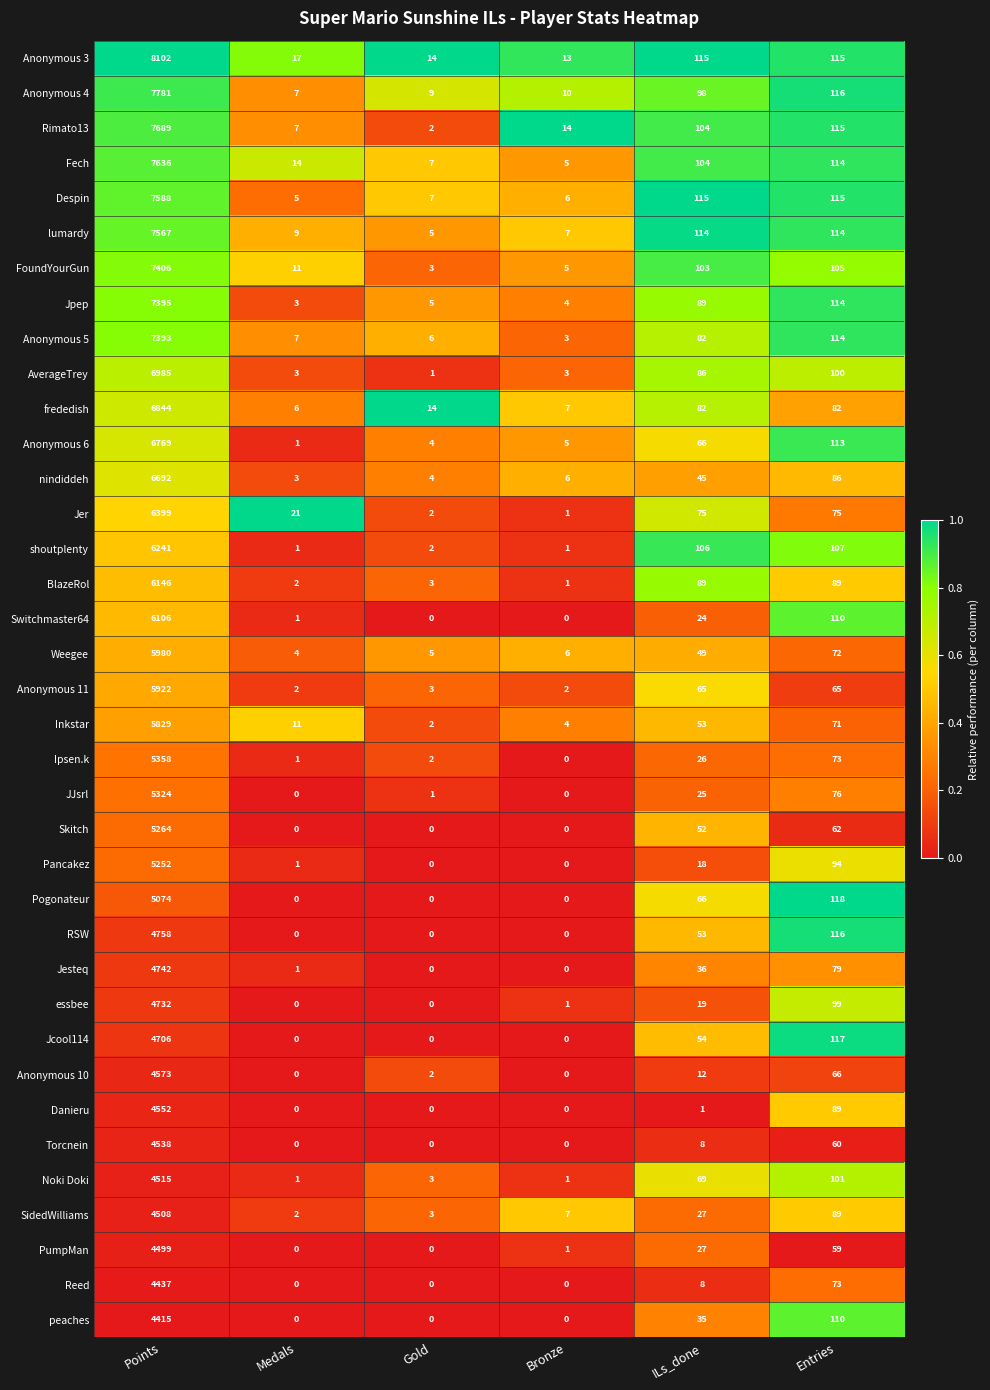

At how many categories does at least one series exceed 0?

6